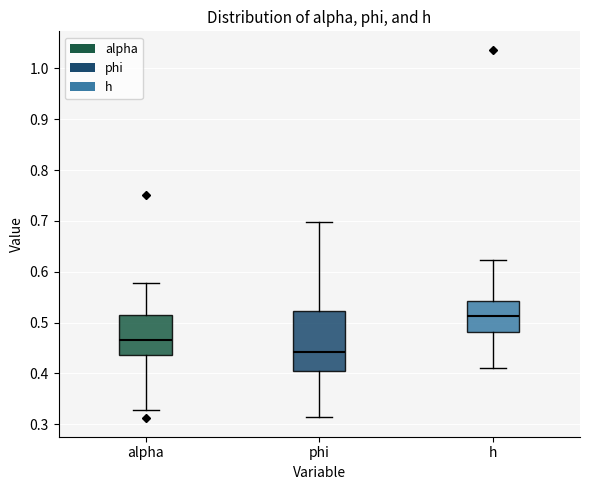

Which box's median line is the highest?

h